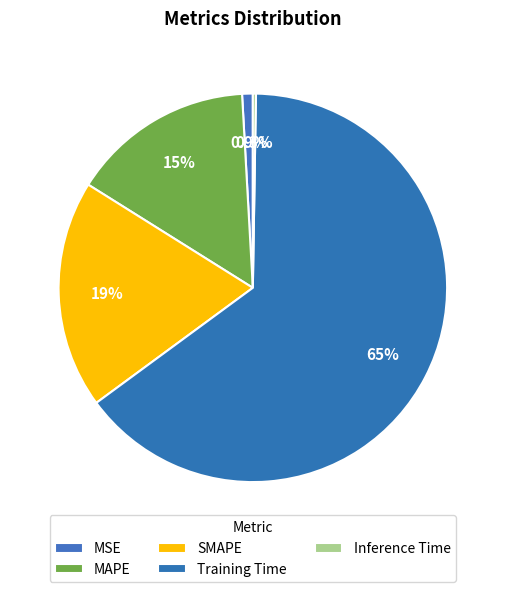

To the nearest percent, what is the combined percentage of MAPE and MSE?

16%